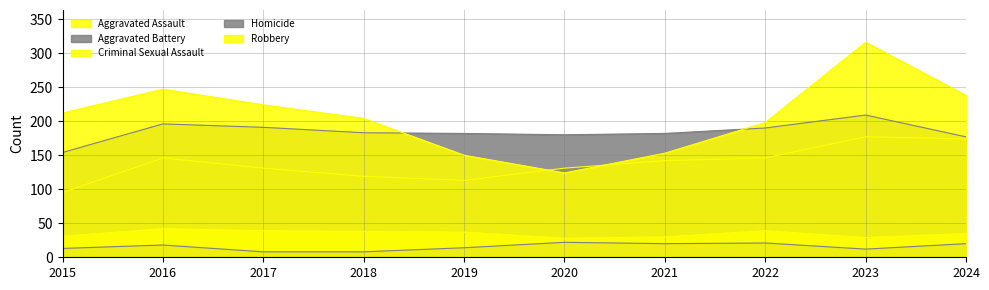

True or false: Homicide and Robbery intersect in this chart.

False